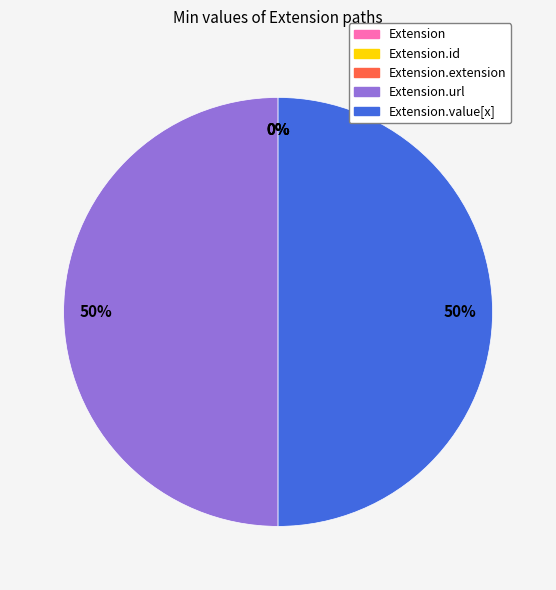

Which slice is the largest?

Extension.url